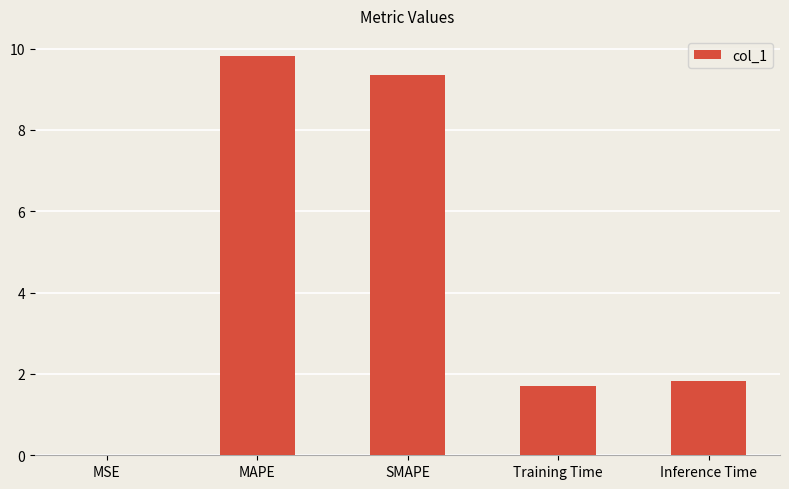

What is the sum of the values at Inference Time and Training Time?

3.5